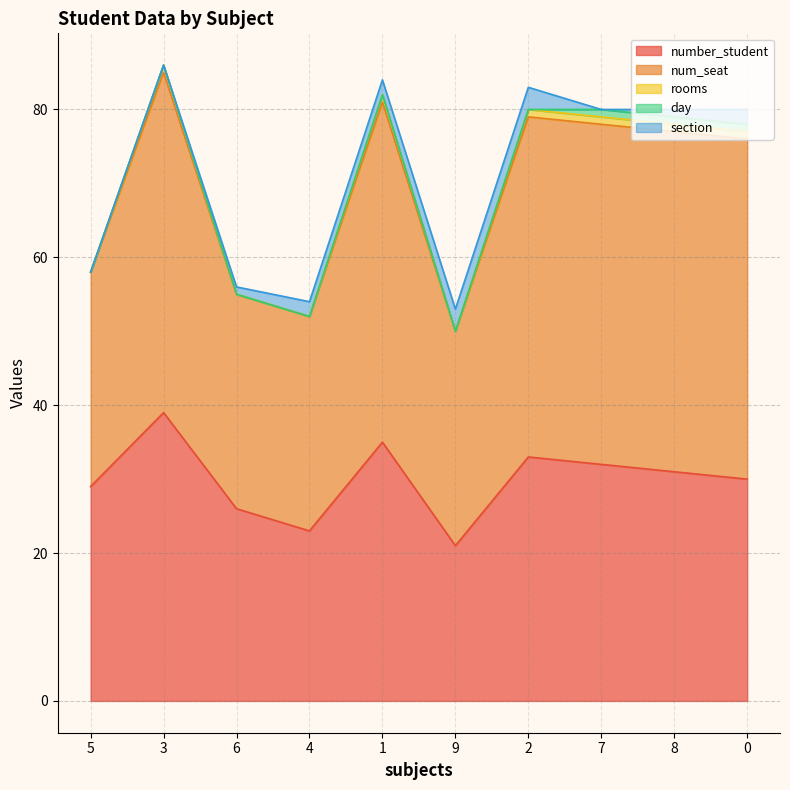

At which label is day closest to 0?

5